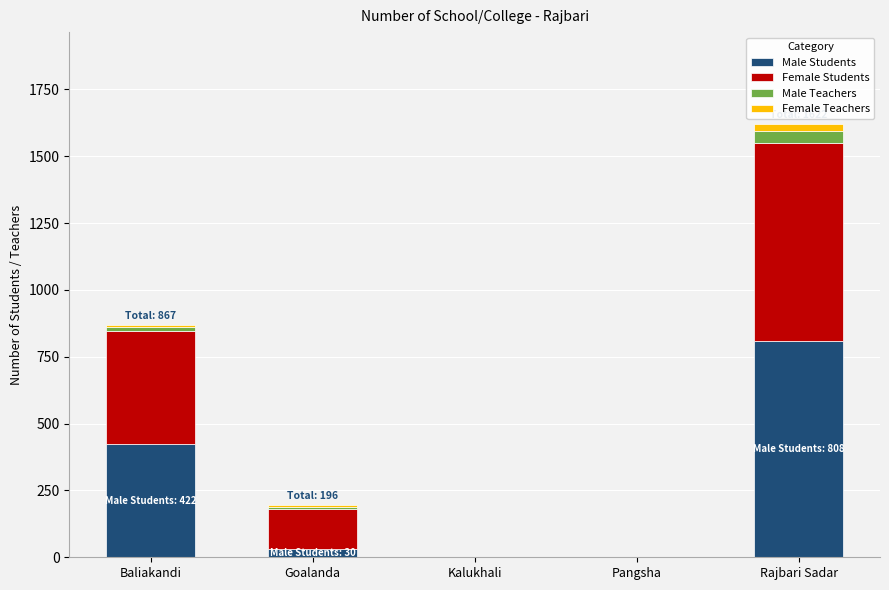

At which category is the sum across all series the highest?

Rajbari Sadar